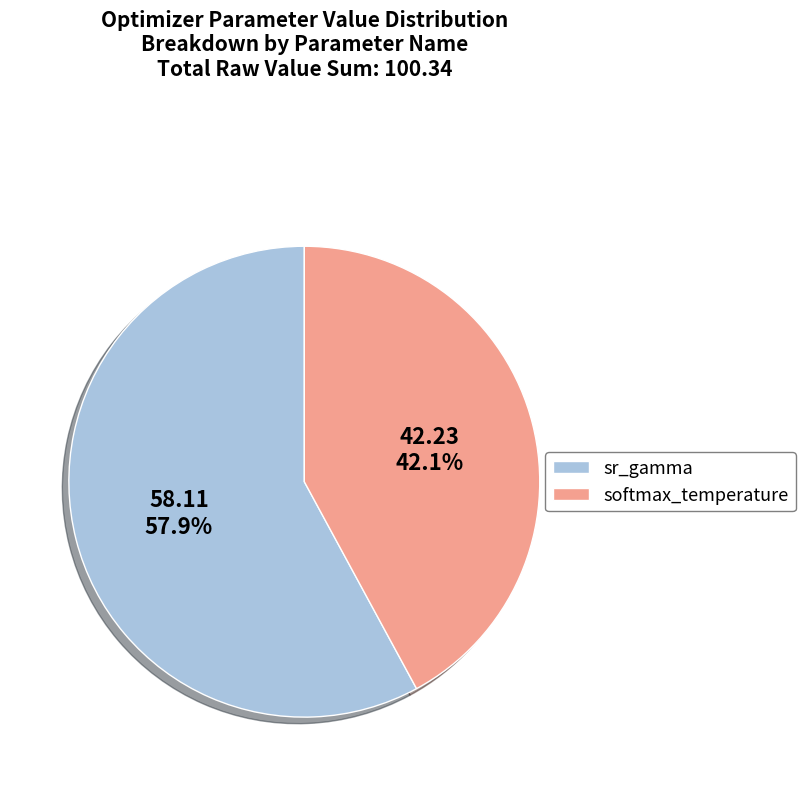

Rank the categories by value from lowest to highest.

softmax_temperature, sr_gamma